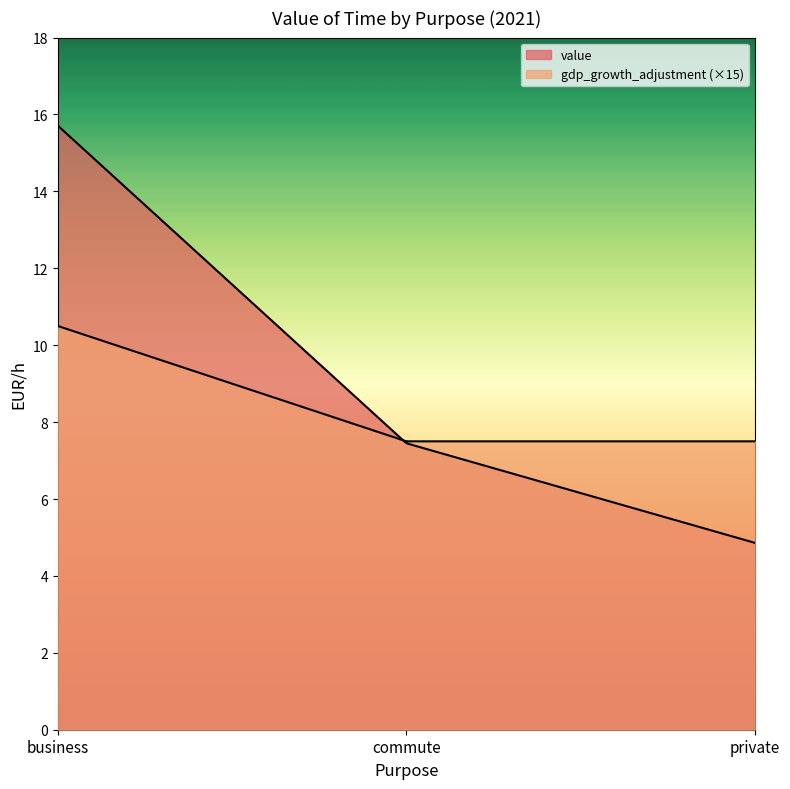

The gdp_growth_adjustment series shows 0.5 at private. True or false?

True